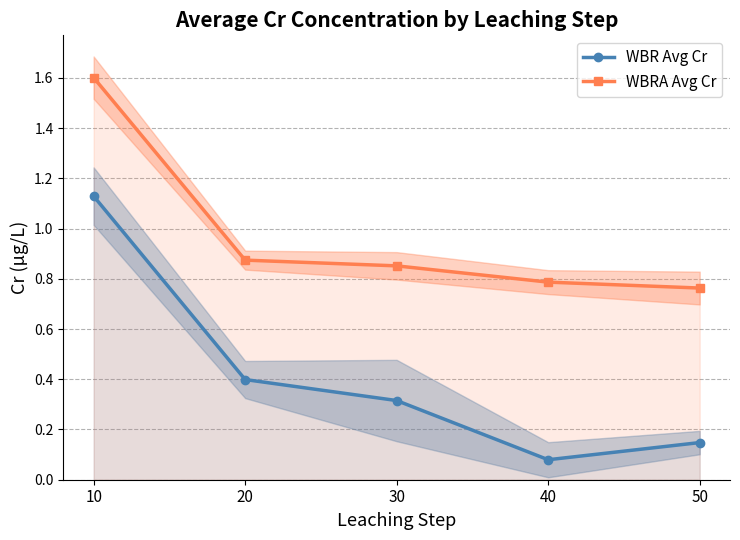

Is the value of WBRA Avg Cr at 20 greater than the value of WBR Avg Cr at 50?

Yes